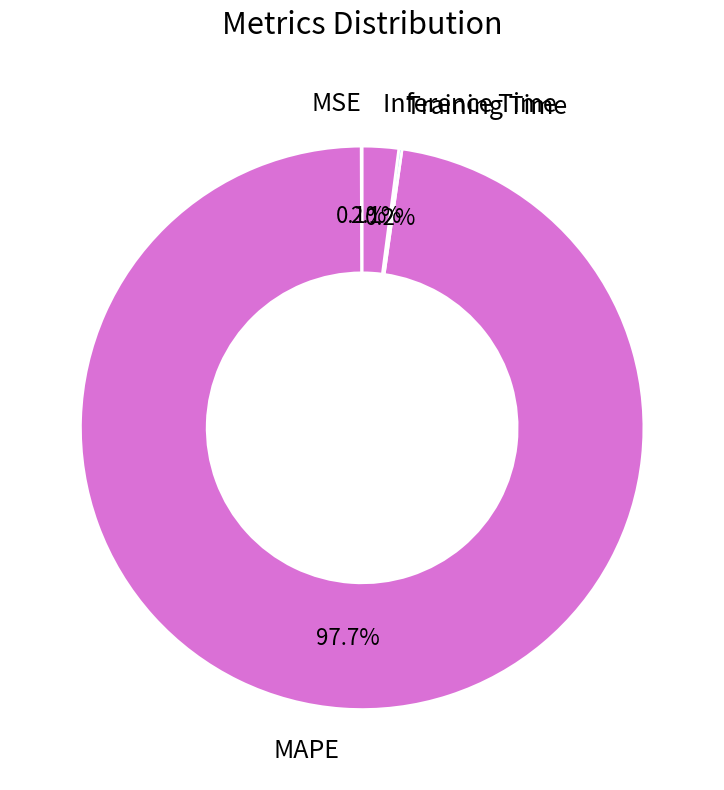

What is the majority slice?

MAPE